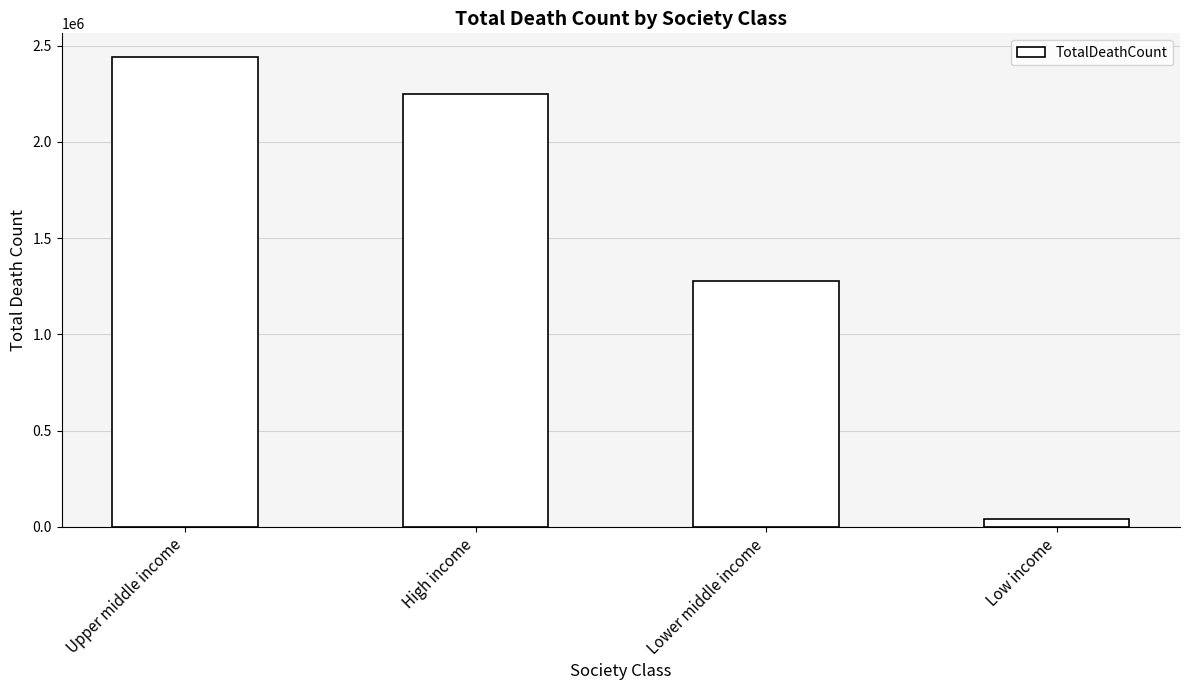

What is the label of the 2nd bar from the right?

Lower middle income